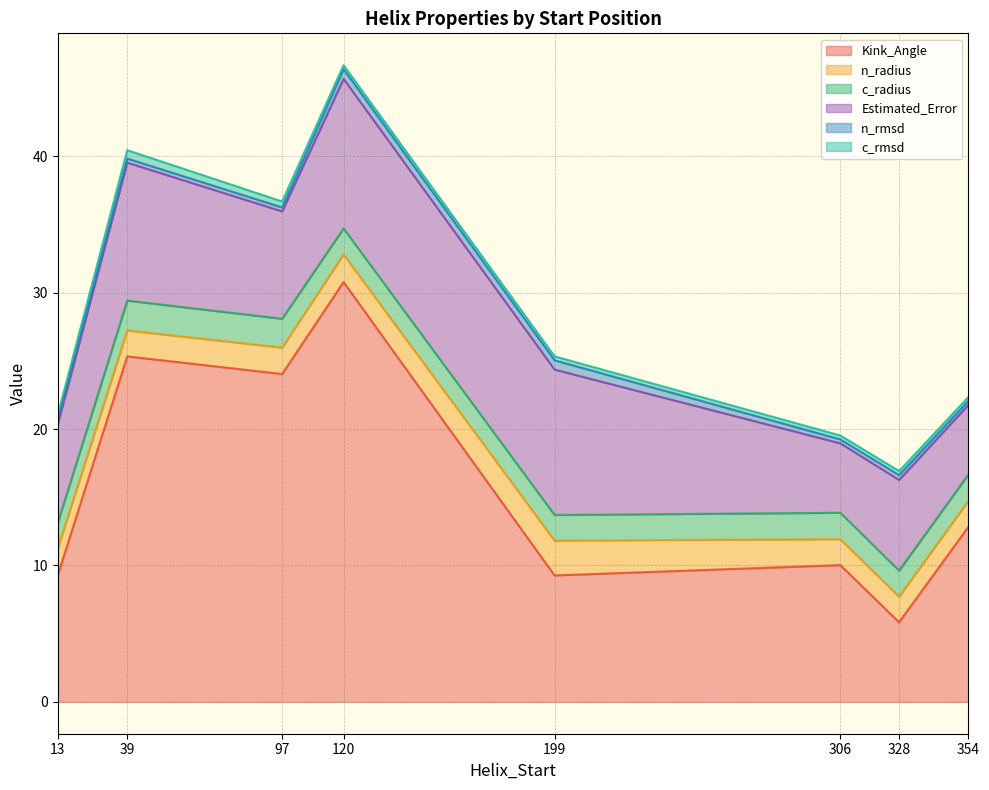

Between 120 and 199, which series saw the biggest shift?

Kink_Angle